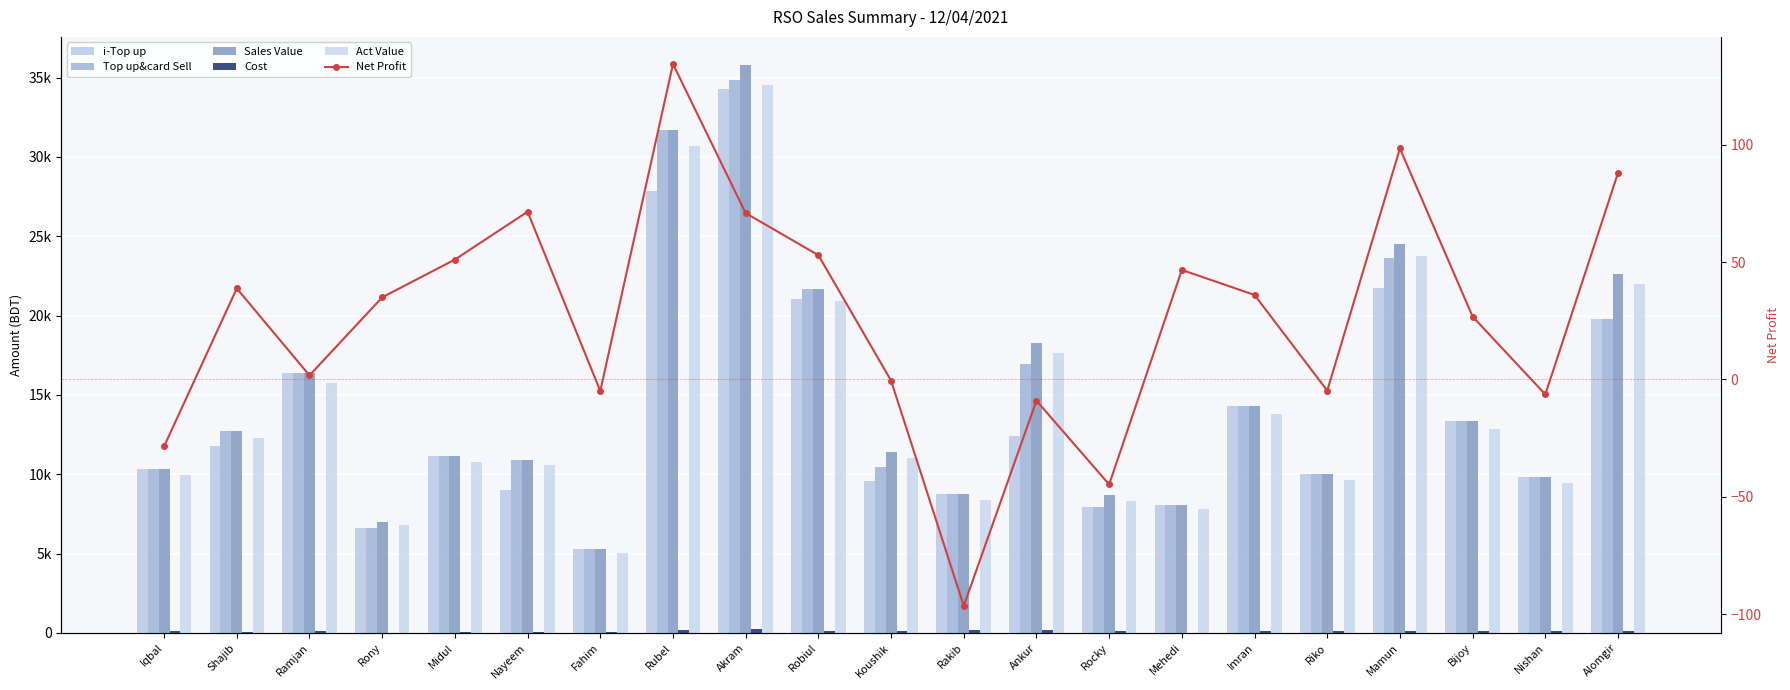

What are all the series names shown in the legend?

i-Top up, Top up&card Sell, Sales Value, Cost, Act Value, Net Profit